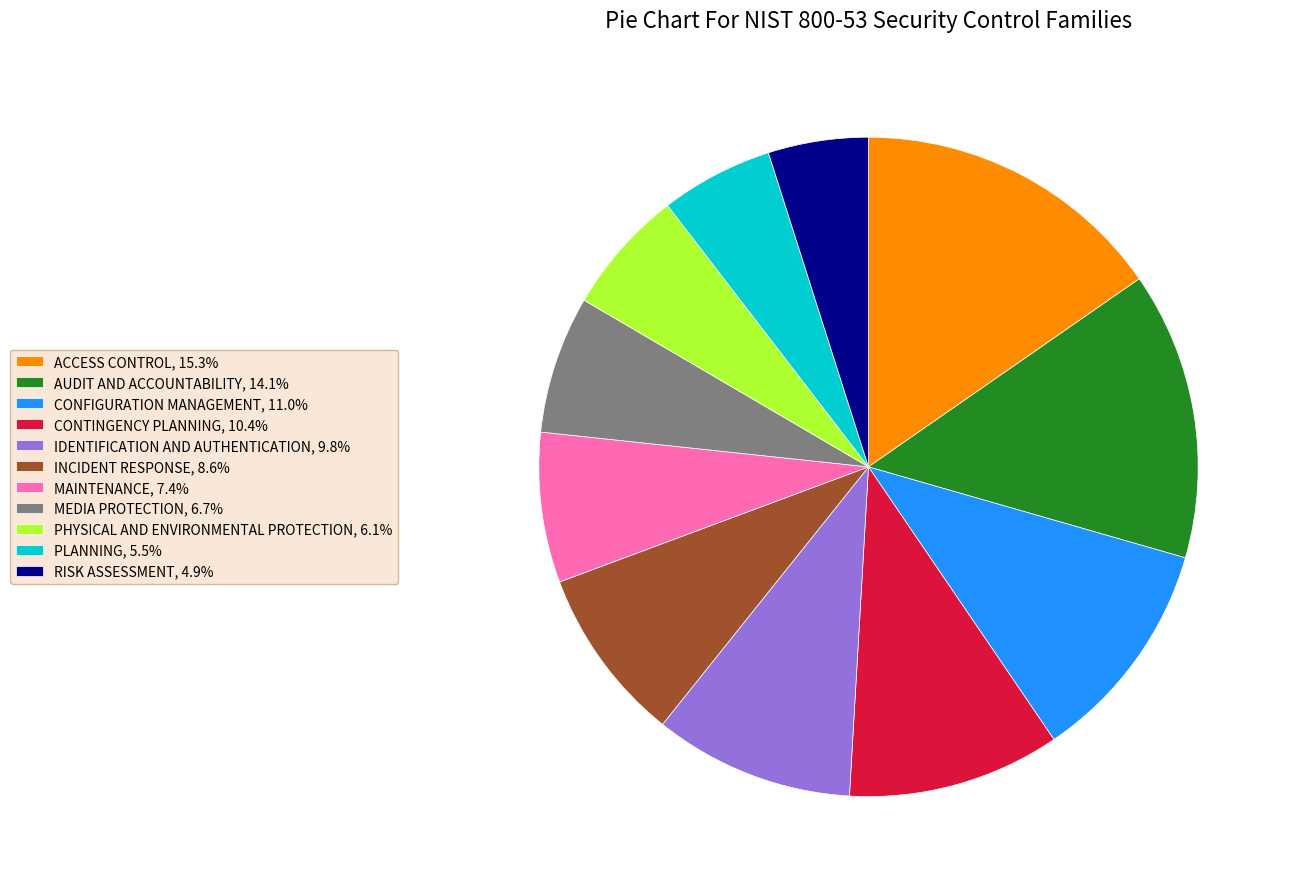

Do PHYSICAL AND ENVIRONMENTAL PROTECTION, 6.1% and MEDIA PROTECTION, 6.7% together represent more than half of the pie?

No